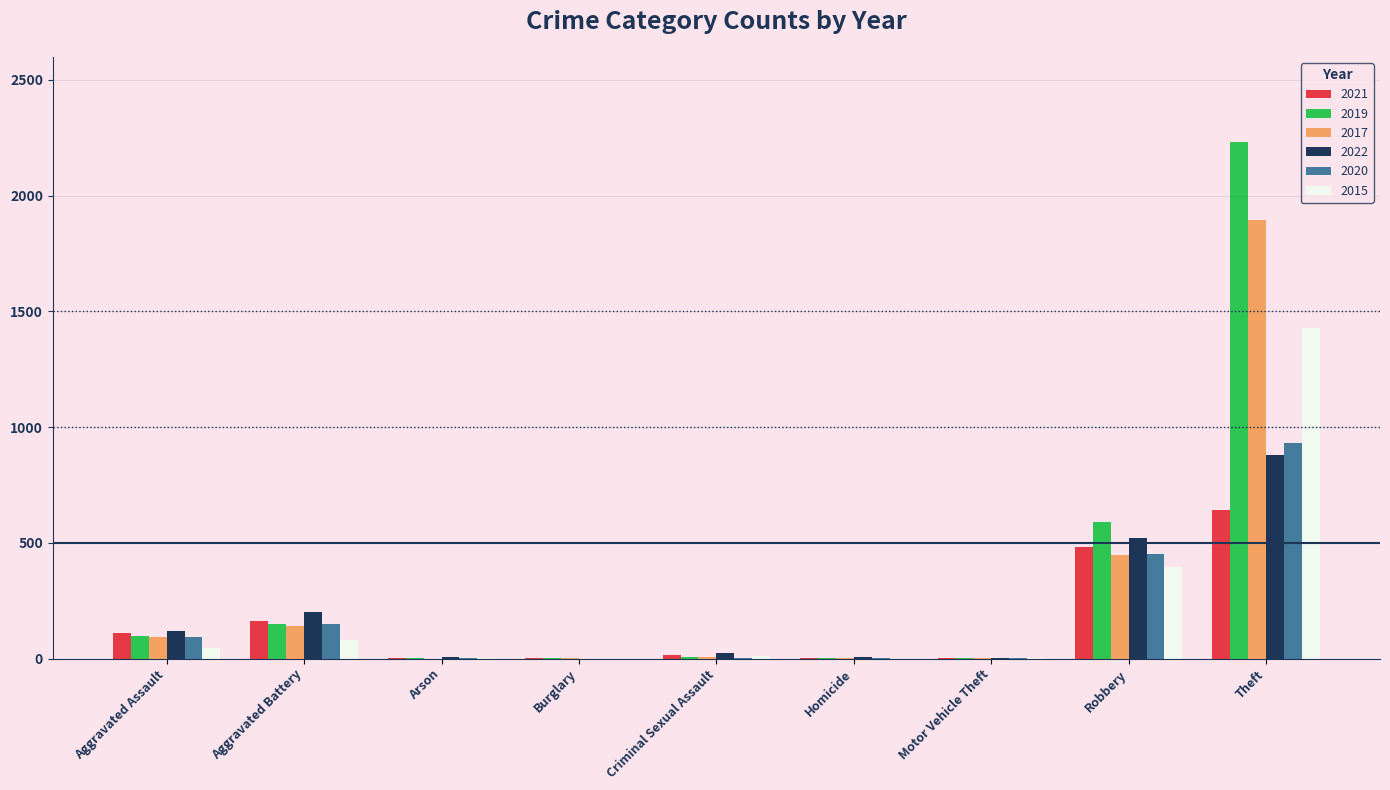

What is the greatest value displayed?

2230